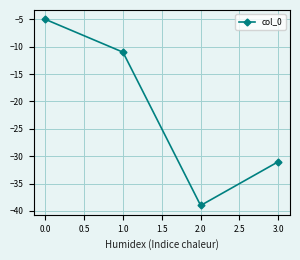

True or false: the data has more than 0 interior local peaks.

False